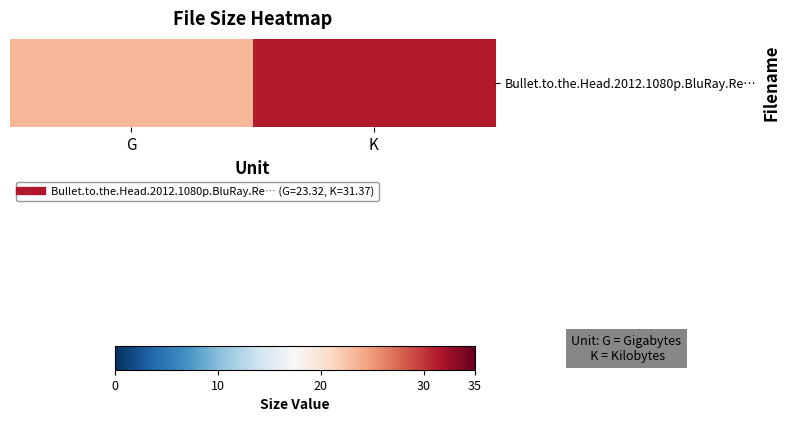

Where does the data first go above 31?

K